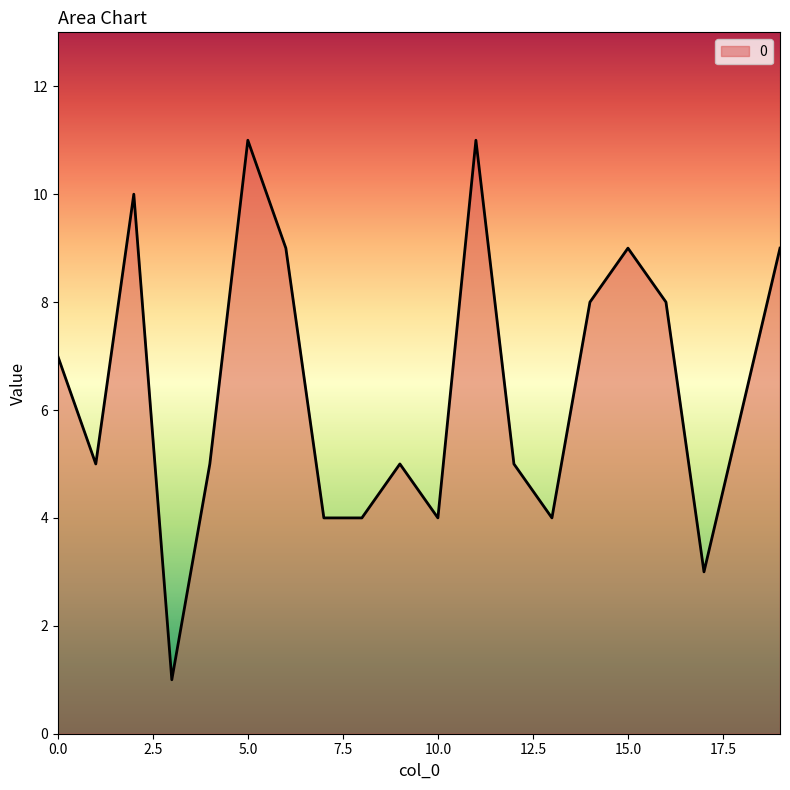

What is the maximum value shown in the chart?

11